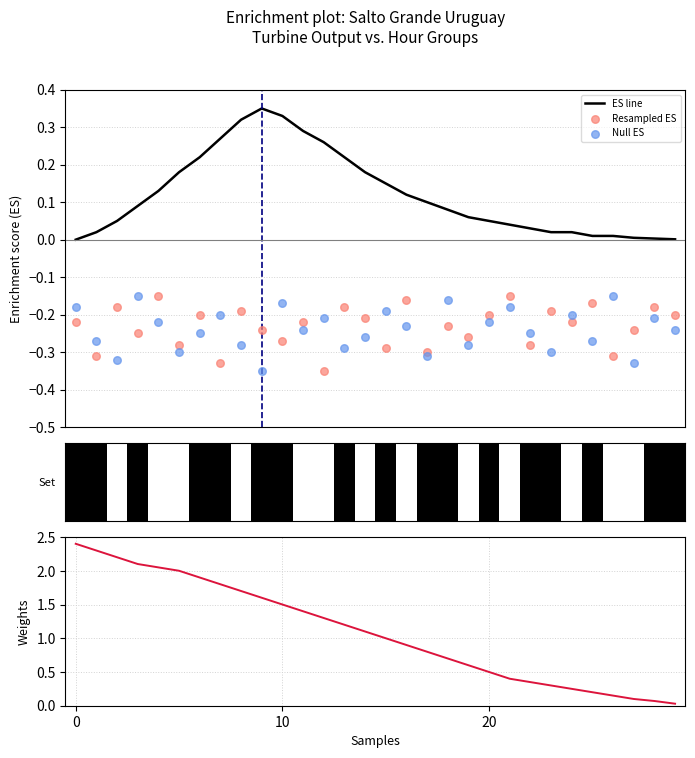

Is the value of ES line at 6 greater than the value of Null ES at 5?

Yes